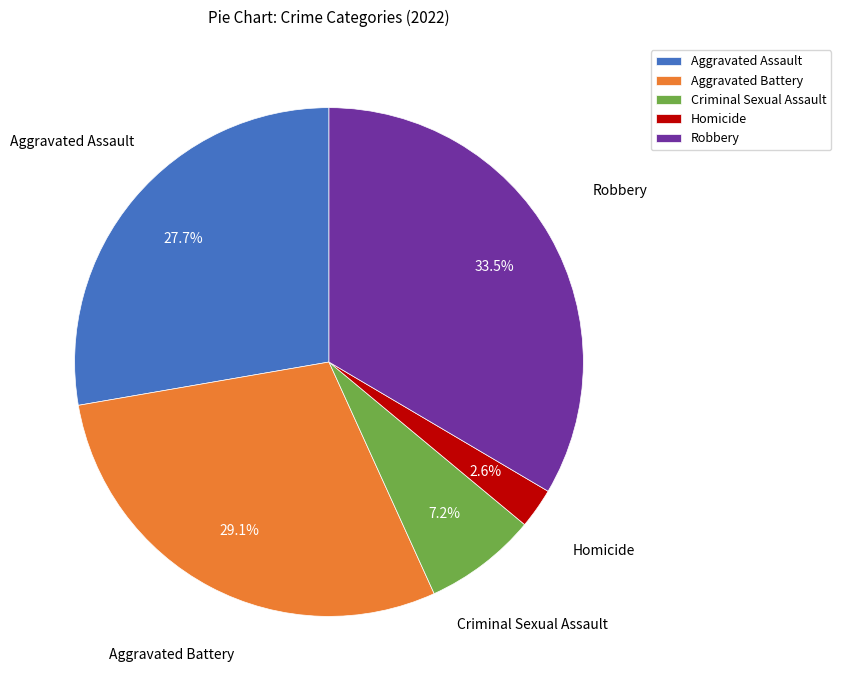

How many segments does this pie chart have?

5